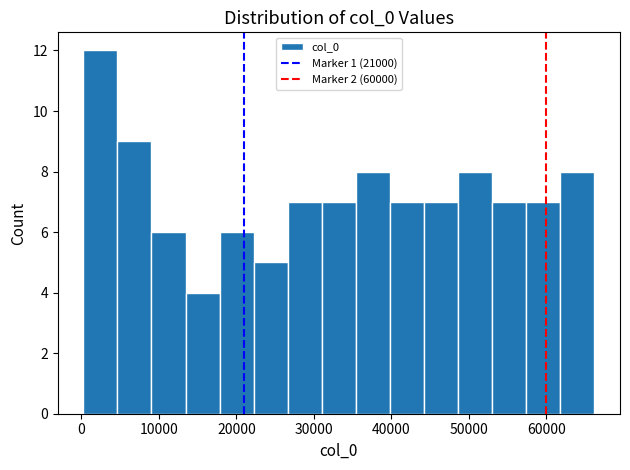

Reading left to right, transcribe this chart: for each bar, give the range it covers on the x-axis and its height. Neither the bar edges nor the heights are printed on the chart, so give them approximately, as read against the axes.

0 to 5000: 12
5000 to 9000: 9
9000 to 13000: 6
13000 to 18000: 4
18000 to 22000: 6
22000 to 27000: 5
27000 to 31000: 7
31000 to 35000: 7
35000 to 40000: 8
40000 to 44000: 7
44000 to 49000: 7
49000 to 53000: 8
53000 to 57000: 7
57000 to 62000: 7
62000 to 66000: 8